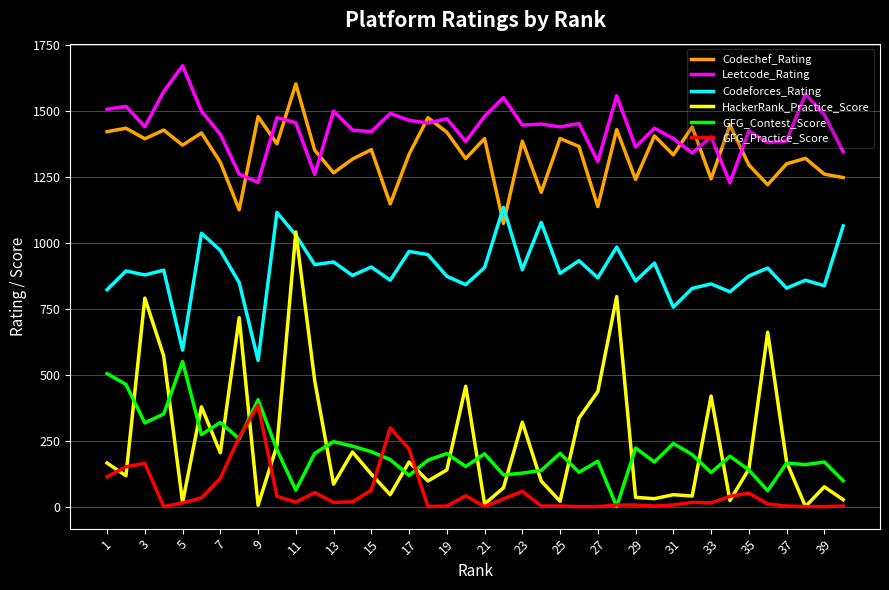

Which series has the widest spread of values?

HackerRank_Practice_Score